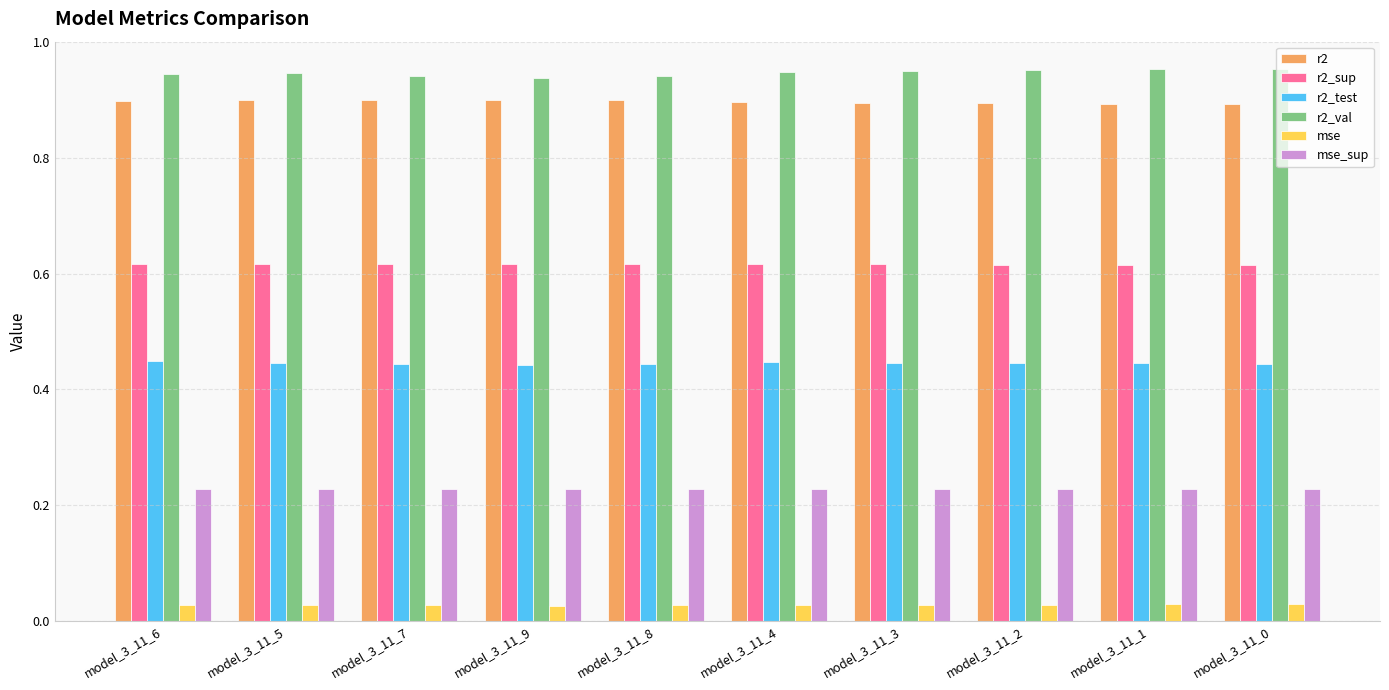

How many r2 values are between 0 and 1?

10